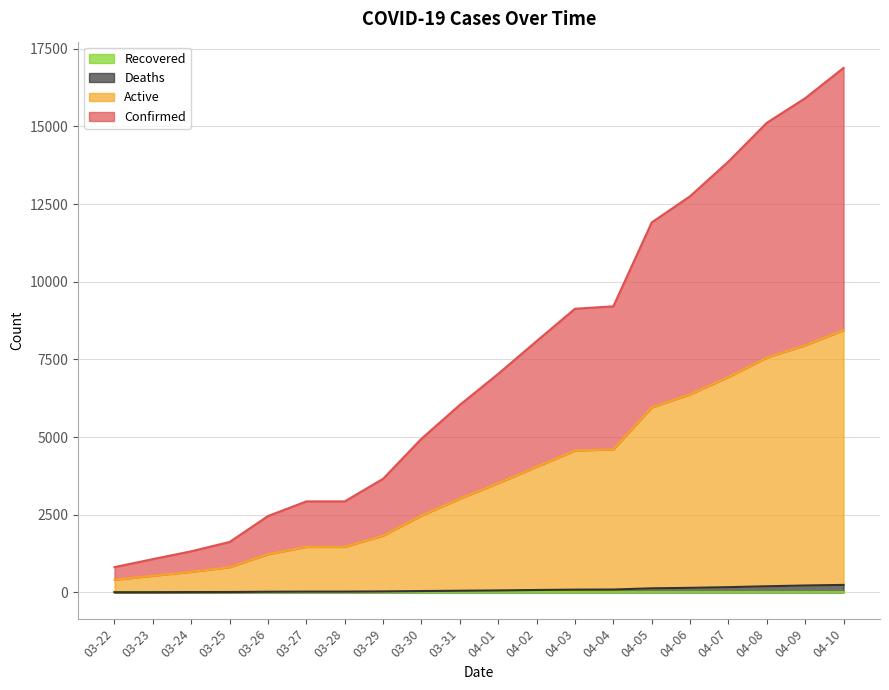

Is it true that Confirmed equals 414 at 03-26?

False